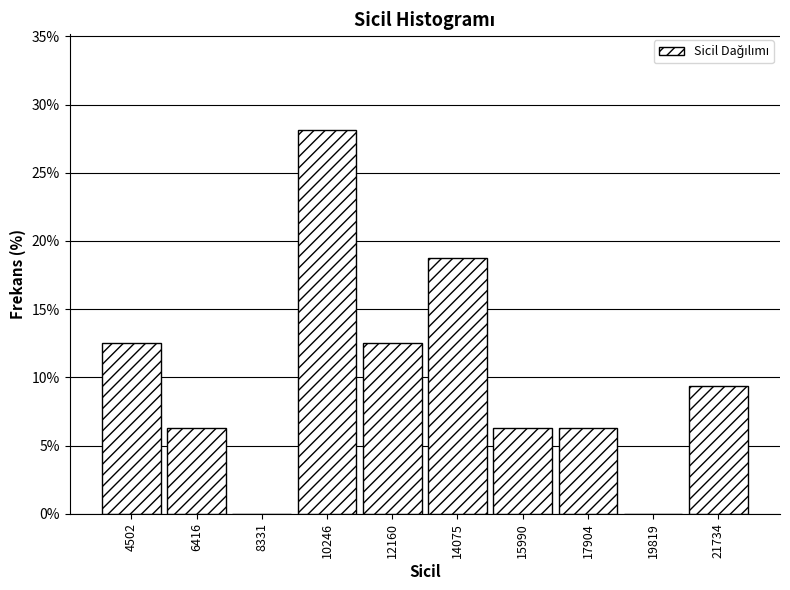

What is the sum of the values at 6416 and 21734?

15.6